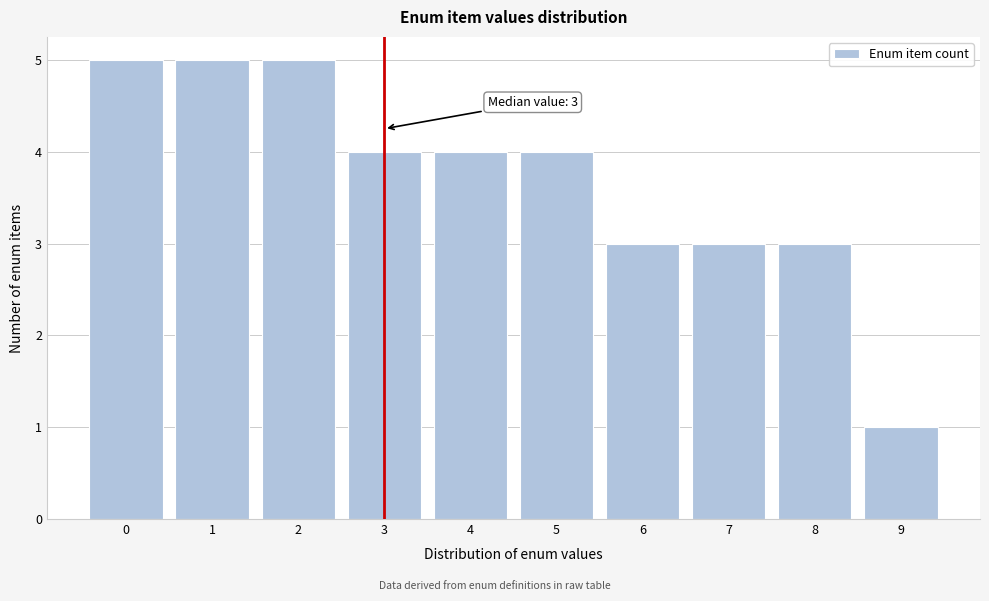

Reading left to right, what are all the values shown in this chart?

0=5	1=5	2=5	3=4	4=4	5=4	6=3	7=3	8=3	9=1